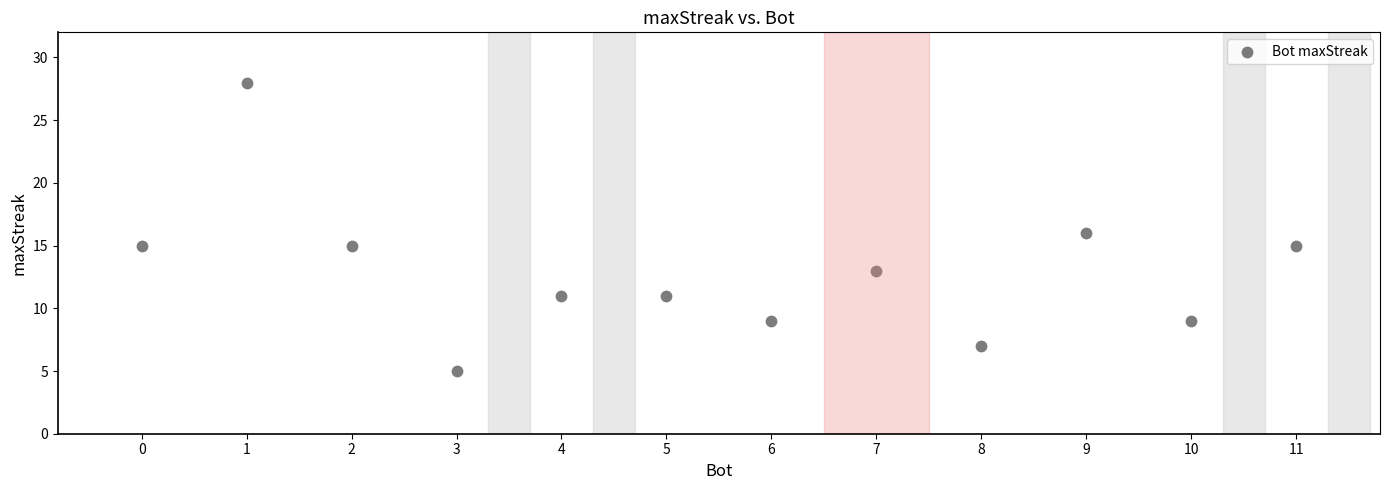

What is the range of Y values (max minus min)?

23